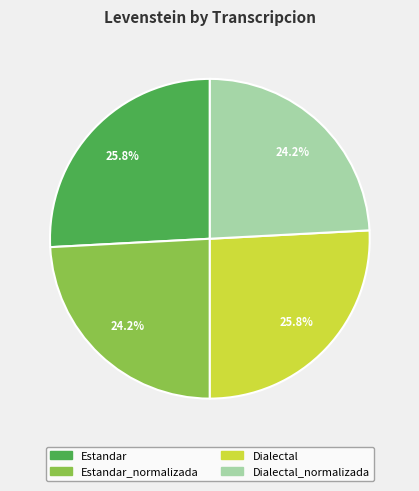

How many segments does this pie chart have?

4